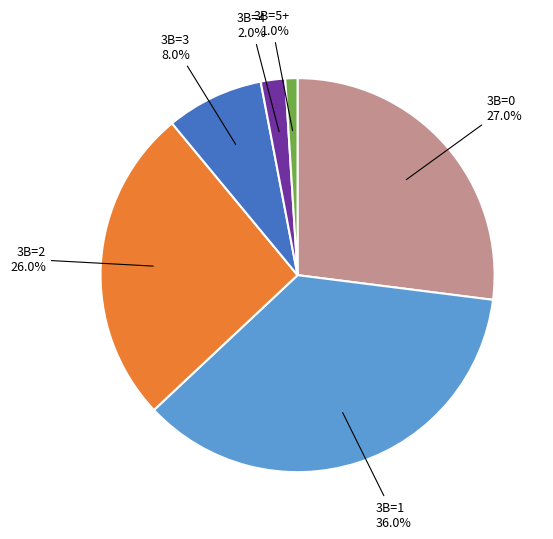

Does any single category account for the majority?

No